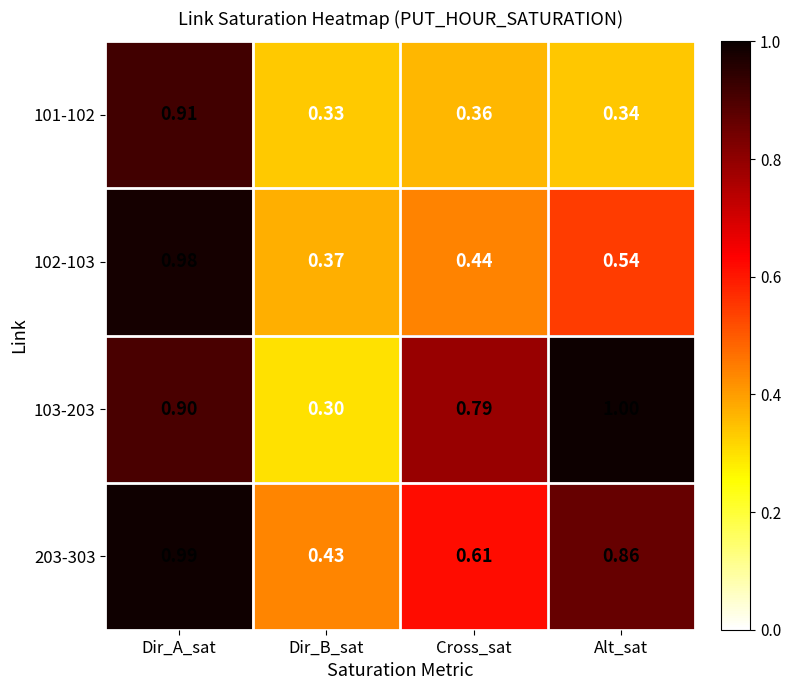

At which label does 102-103 reach its minimum?

Dir_B_sat